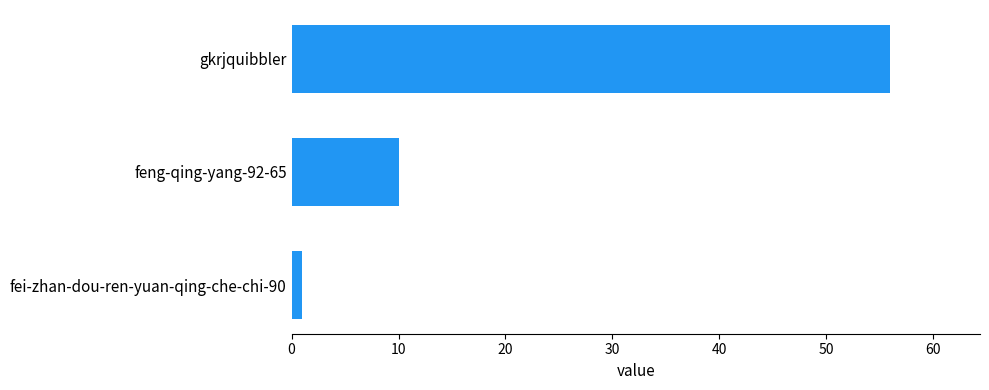

What is the average value?

22